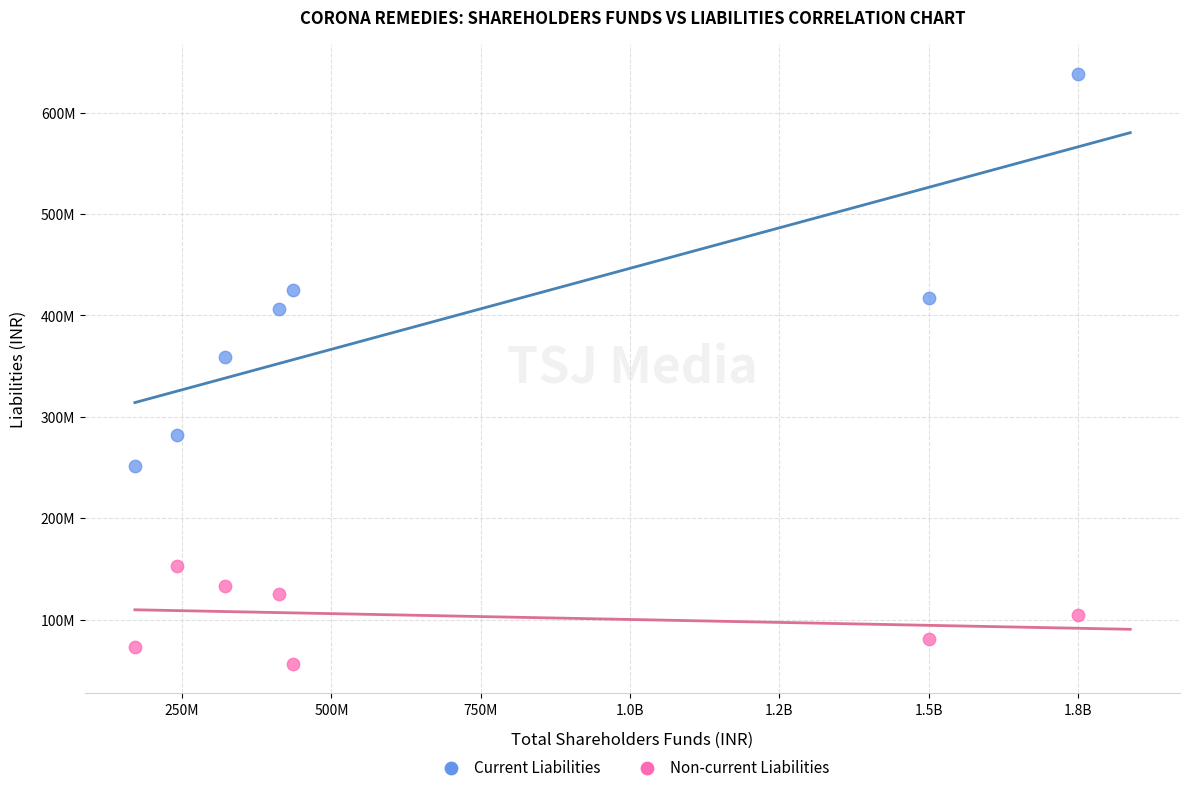

What are all the series names shown in the legend?

Current Liabilities, Non-current Liabilities